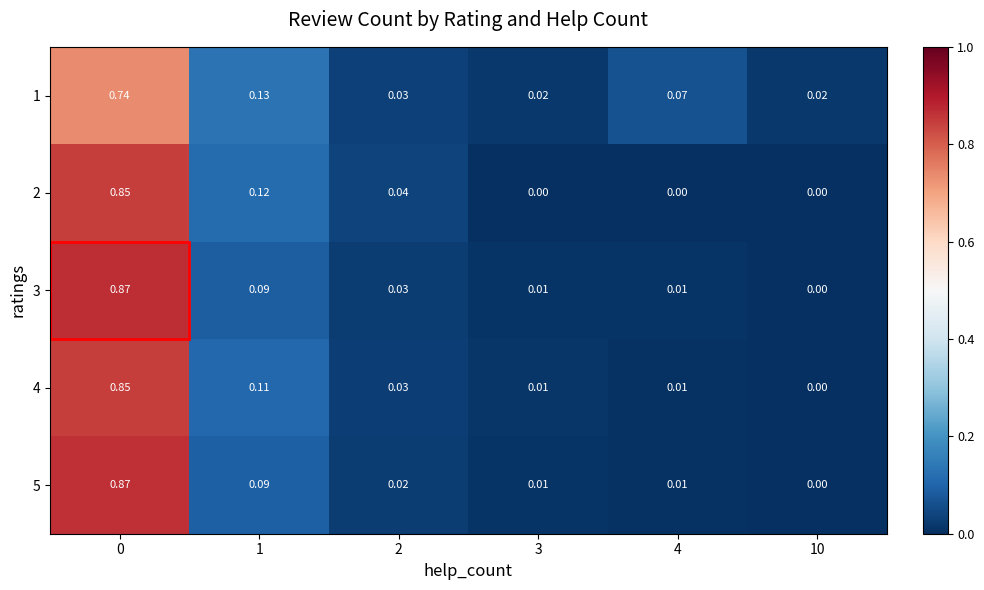

Is the value of 5 at 1 greater than the value of 1 at 4?

Yes